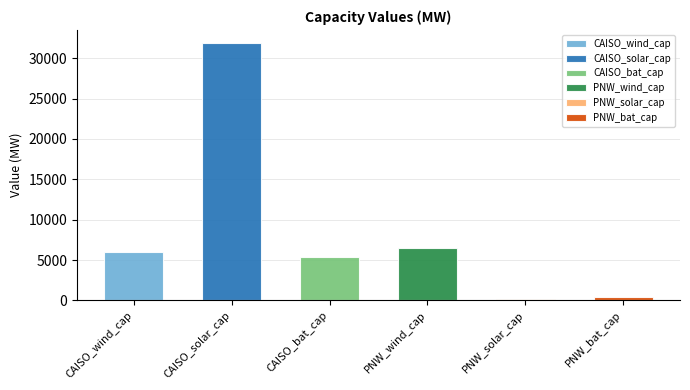

Is it true that the value at PNW_wind_cap is 6511.3?

True